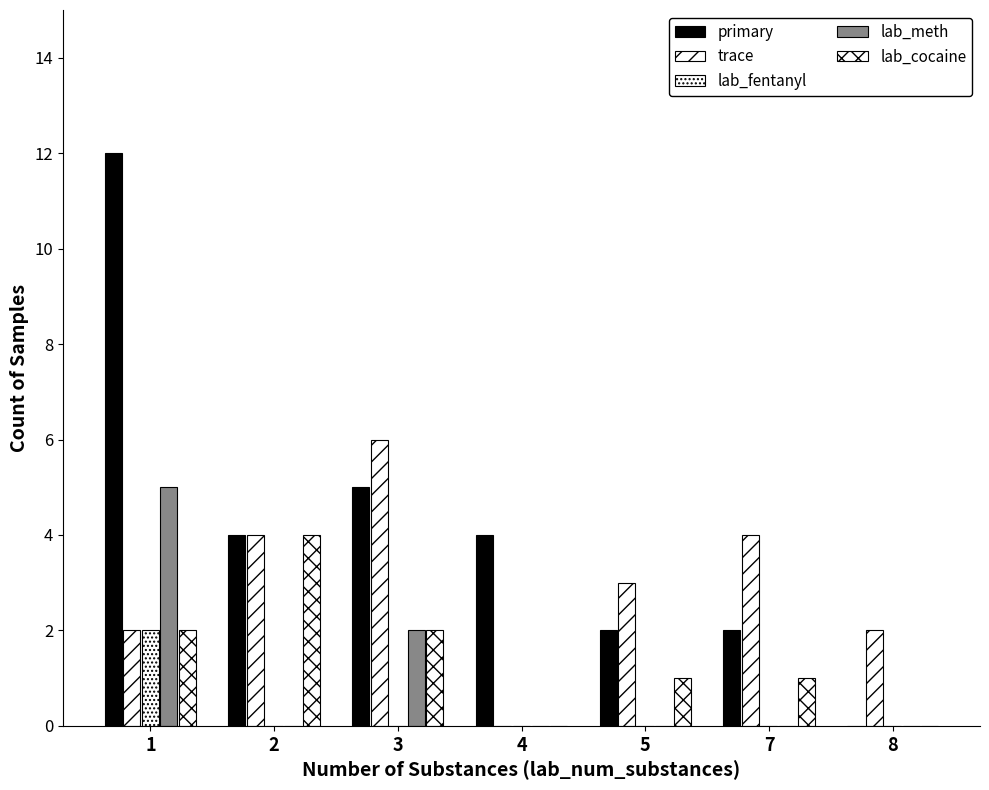

What is the difference between the maximum and second lowest values in the lab_cocaine series?

4